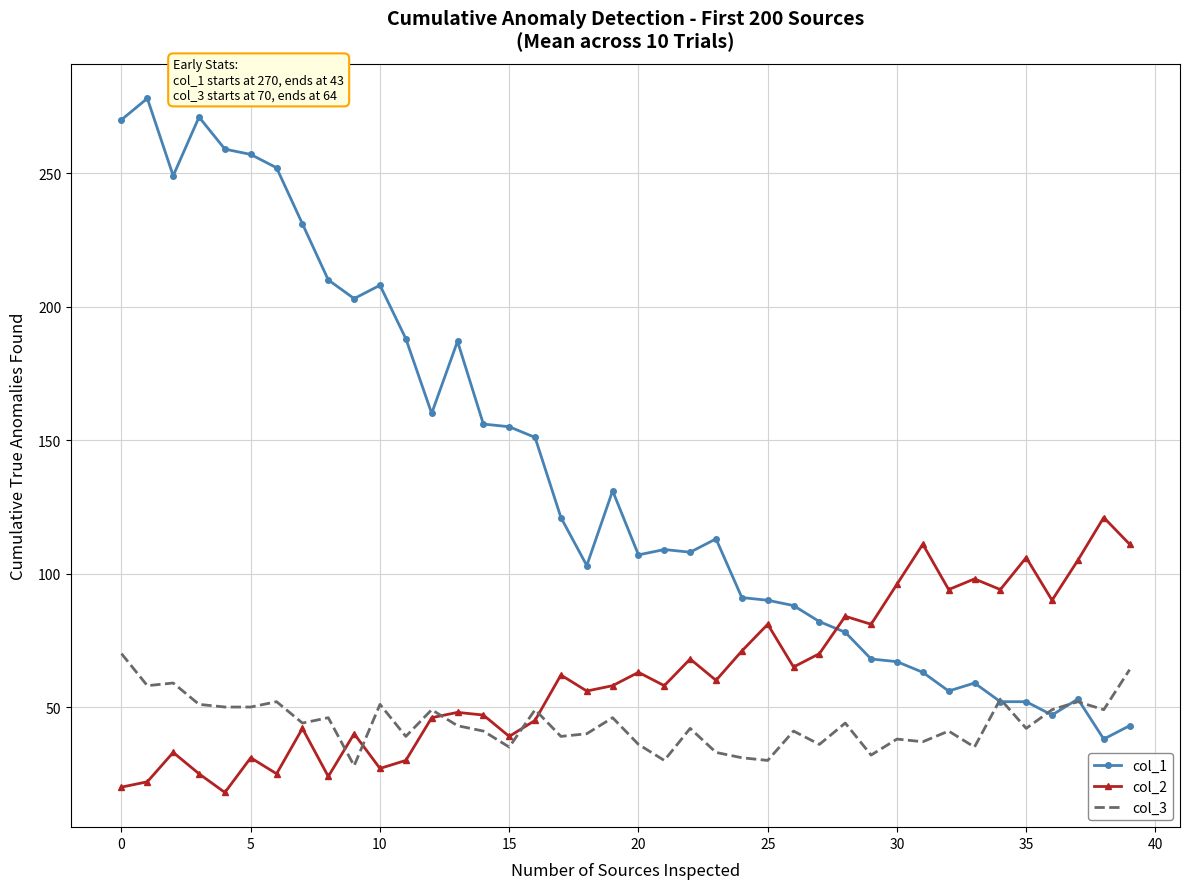

What is the lowest value of the col_3 series?

28